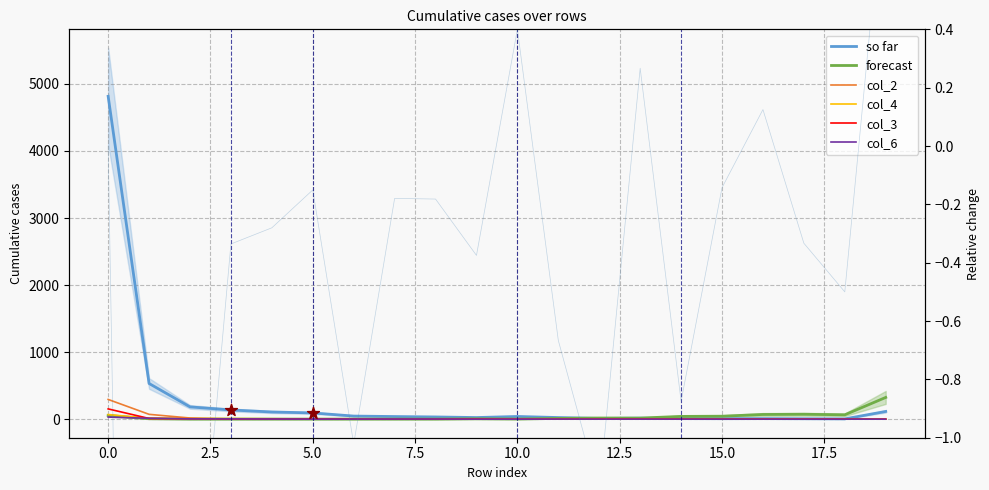

Which series has the widest spread of Y values?

so far